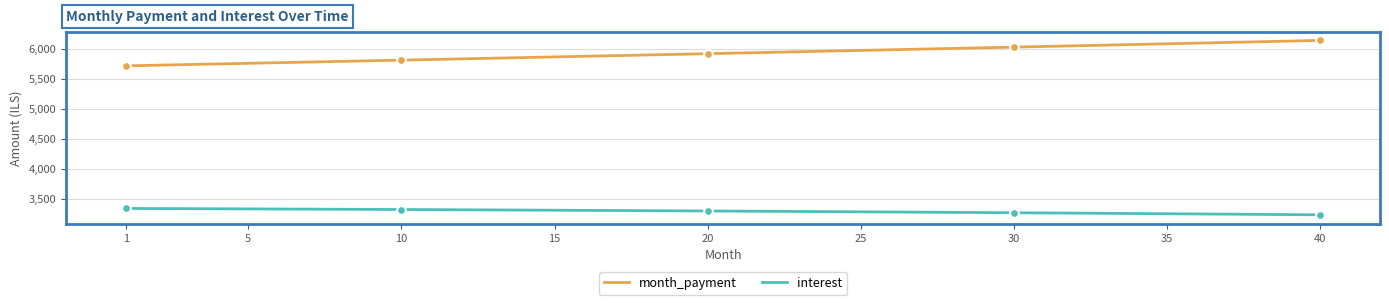

Which series has the largest total across all categories?

month_payment